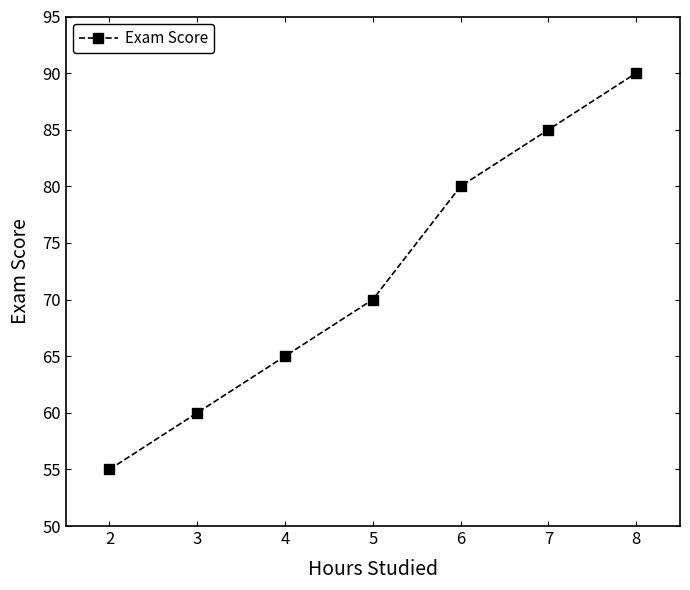

The chart shows a value of 36 at 4. True or false?

False